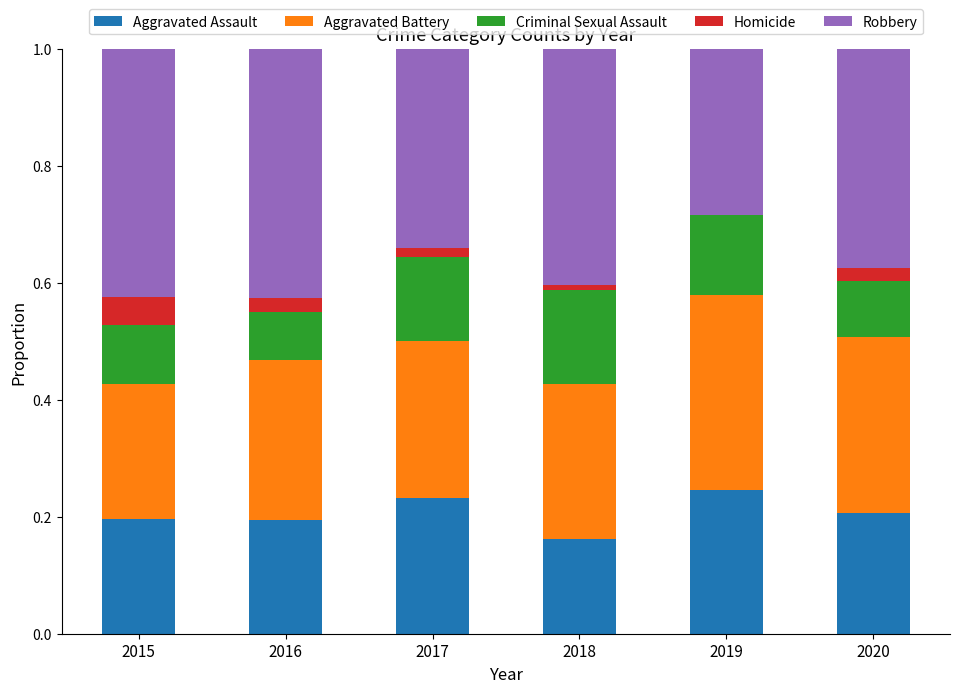

What is the total value across all series at 2015?

1.0